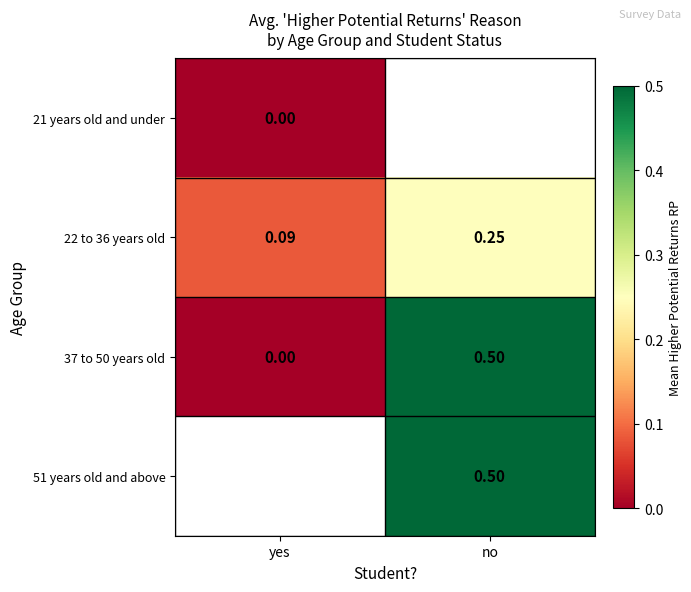

Rank the categories by 22 to 36 years old value from lowest to highest.

yes, no